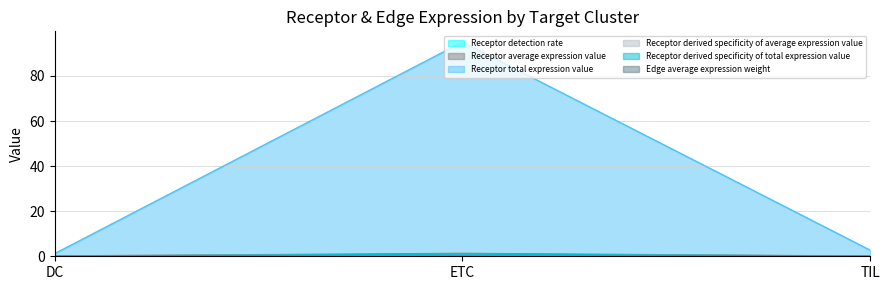

At which label is Receptor total expression value closest to 0?

DC